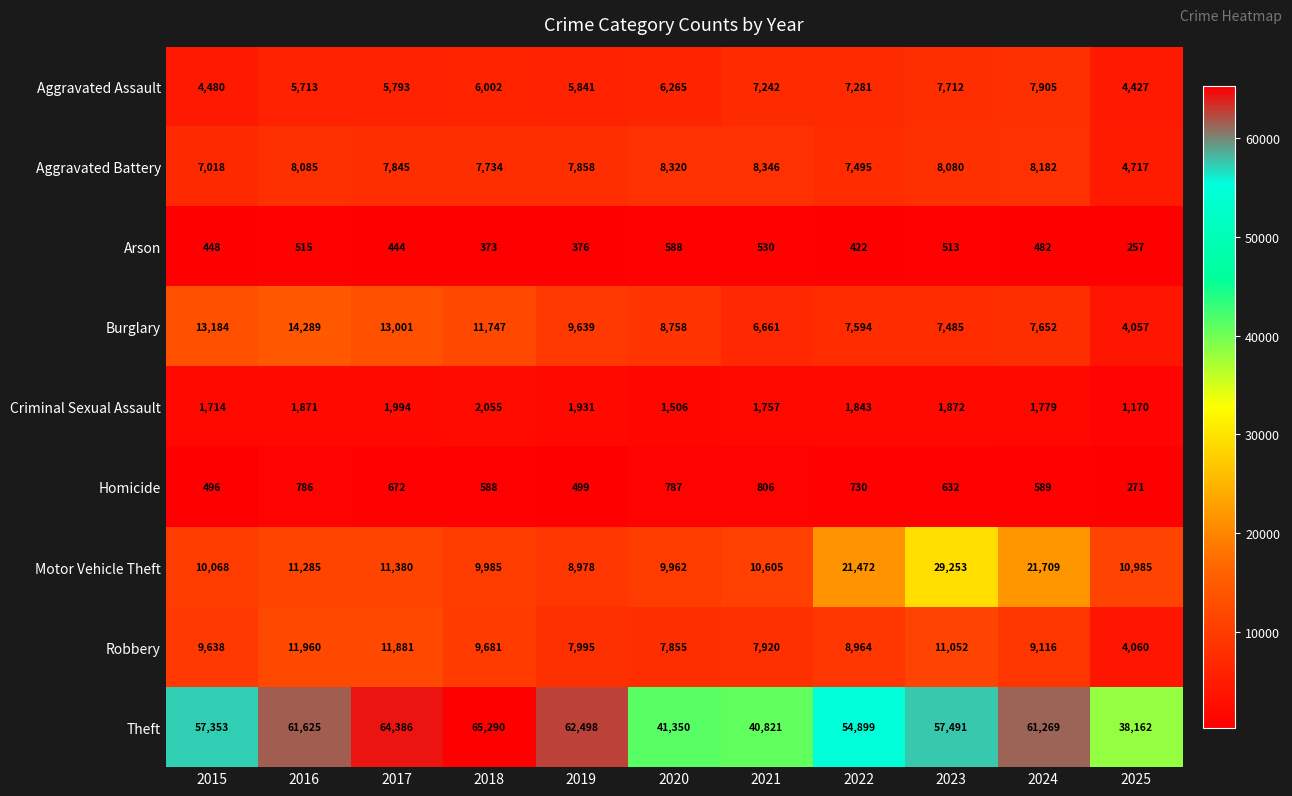

What is the total value across all series at 2019?

105615